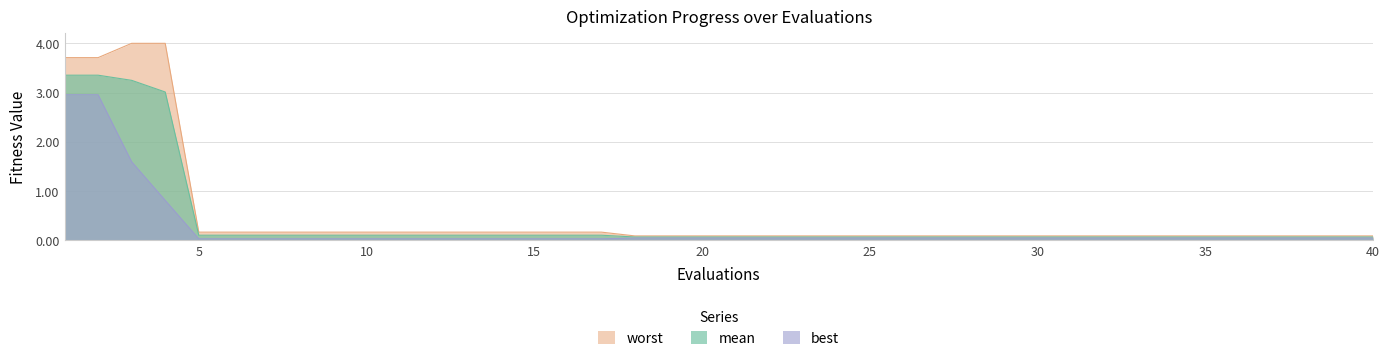

Rank the series by their maximum value, from lowest to highest.

best, mean, worst